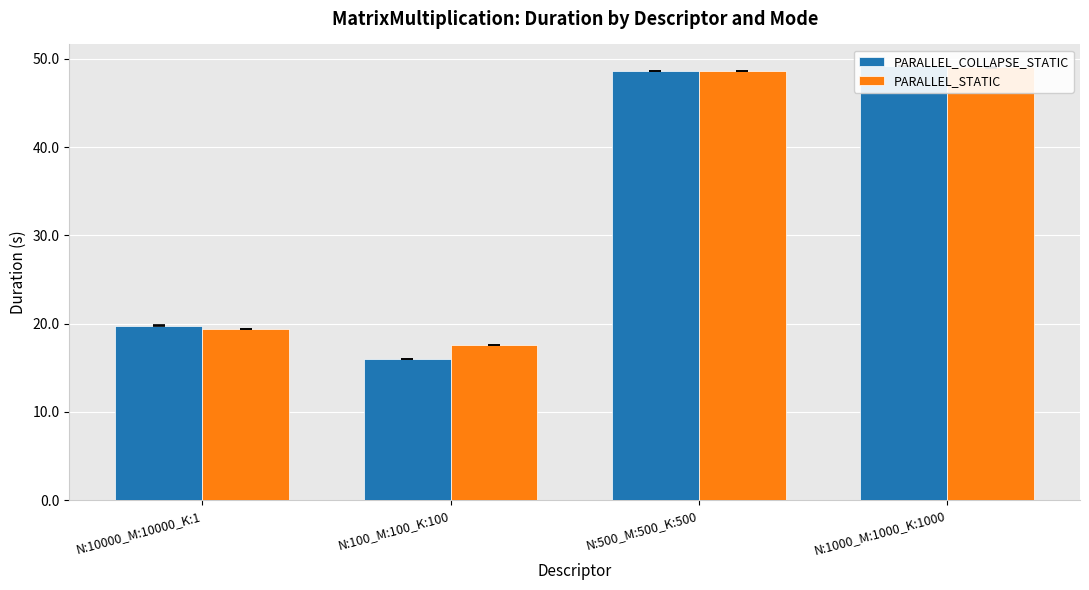

What is the total value across all series at N:100_M:100_K:100?

33.6